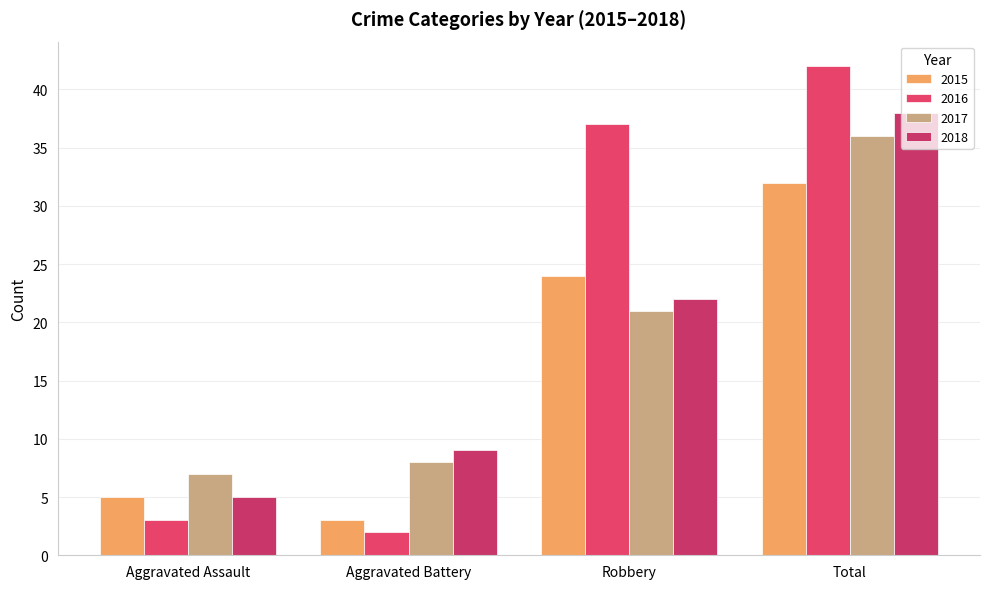

At how many categories does at least one series exceed 38?

1